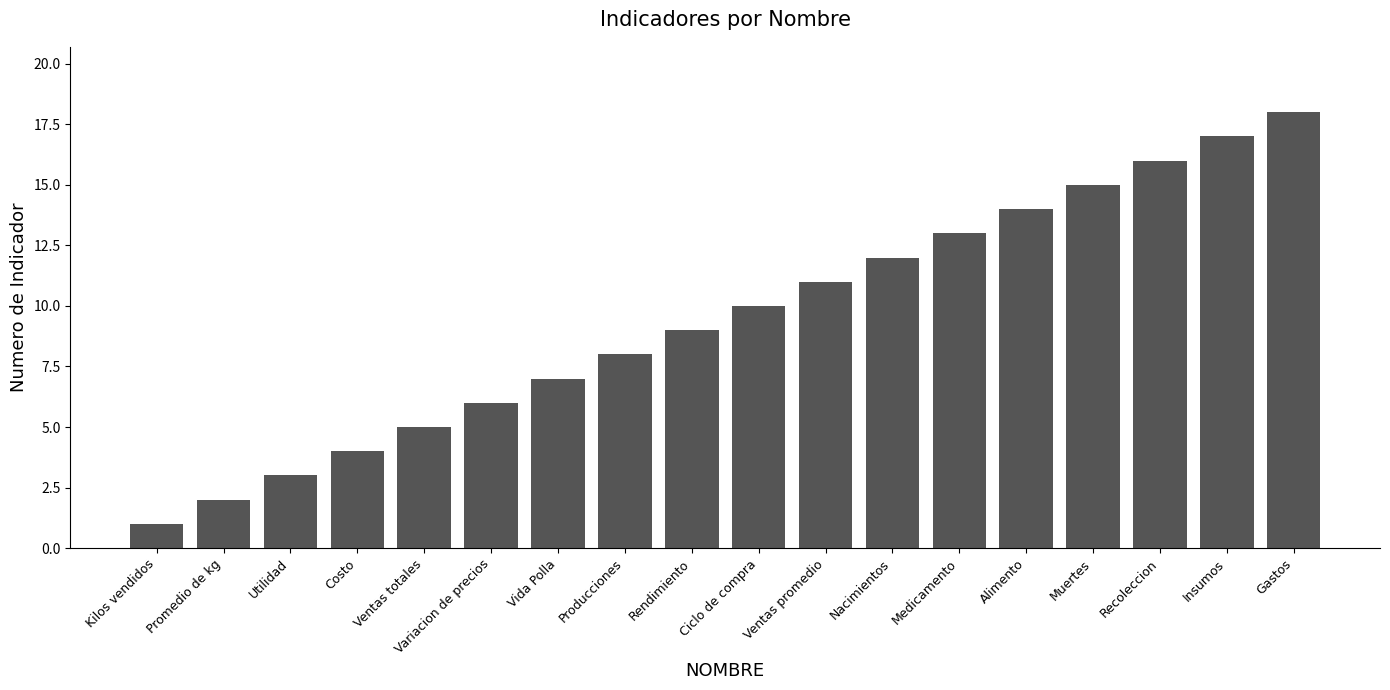

Rank the categories by value from lowest to highest.

Kilos vendidos, Promedio de kg, Utilidad, Costo, Ventas totales, Variacion de precios, Vida Polla, Producciones, Rendimiento, Ciclo de compra, Ventas promedio, Nacimientos, Medicamento, Alimento, Muertes, Recoleccion, Insumos, Gastos